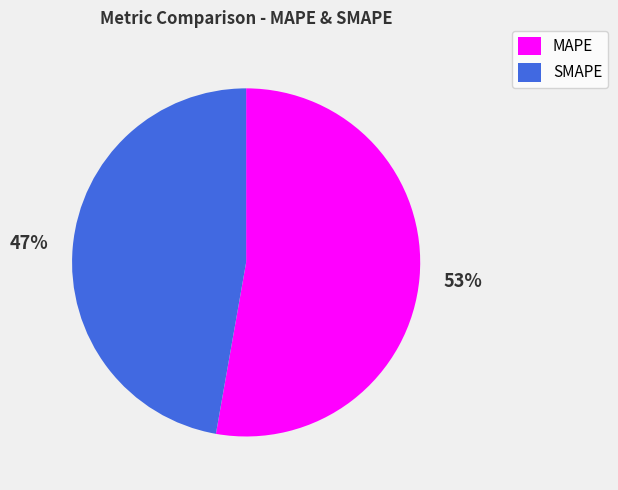

Which slice is the largest?

MAPE